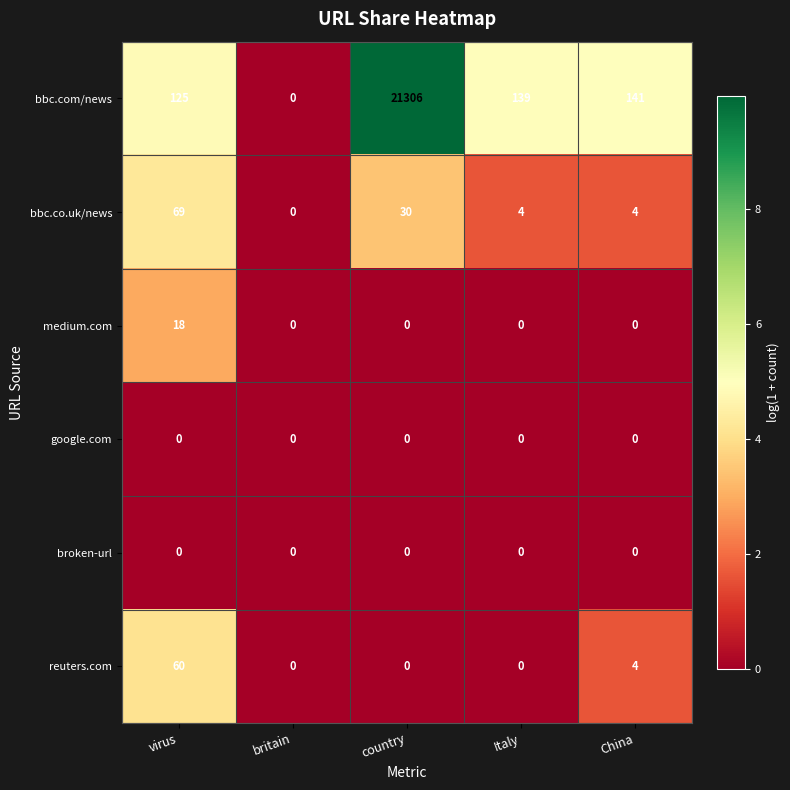

What is the total value across all series at Italy?

143